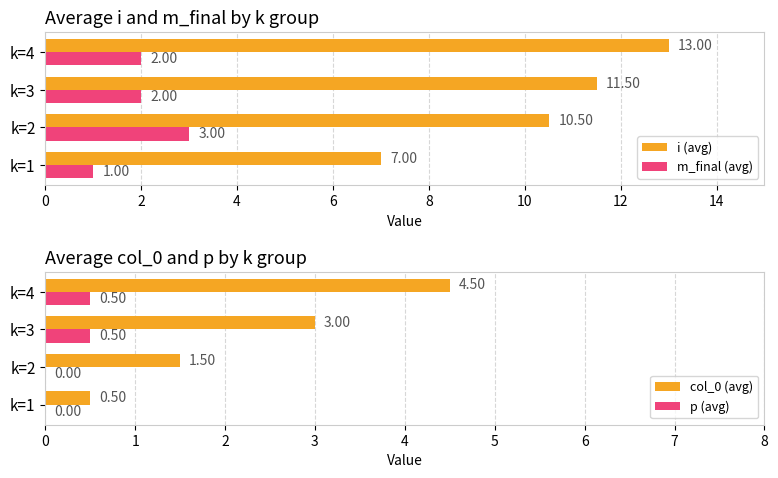

The col_0 (avg) series shows 4.5 at k=4. True or false?

True